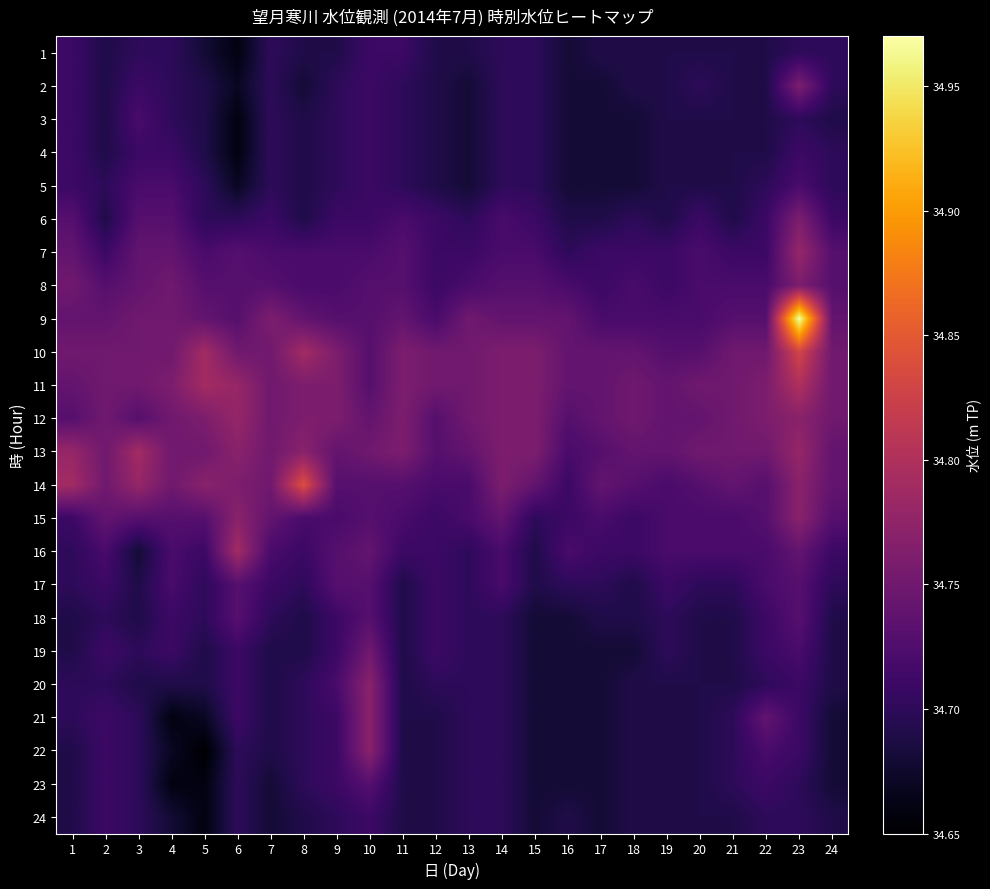

At which category is the sum across all series the highest?

23